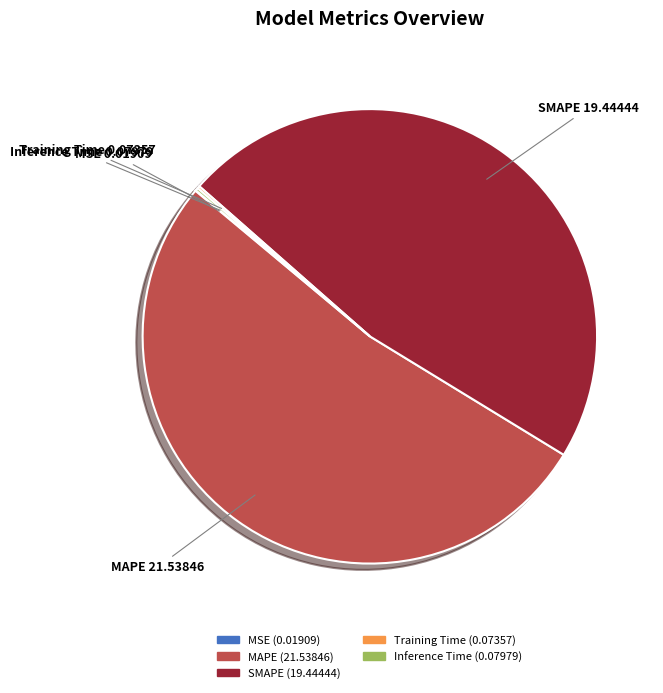

What is the majority slice?

MAPE